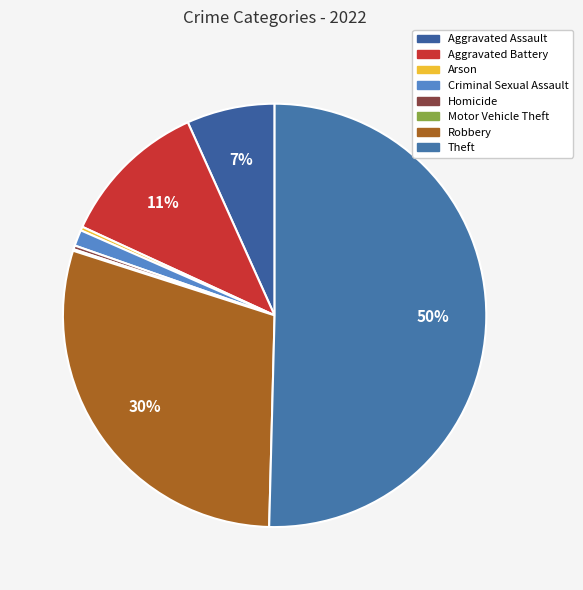

How much of the chart is everything except Criminal Sexual Assault?

98.8%